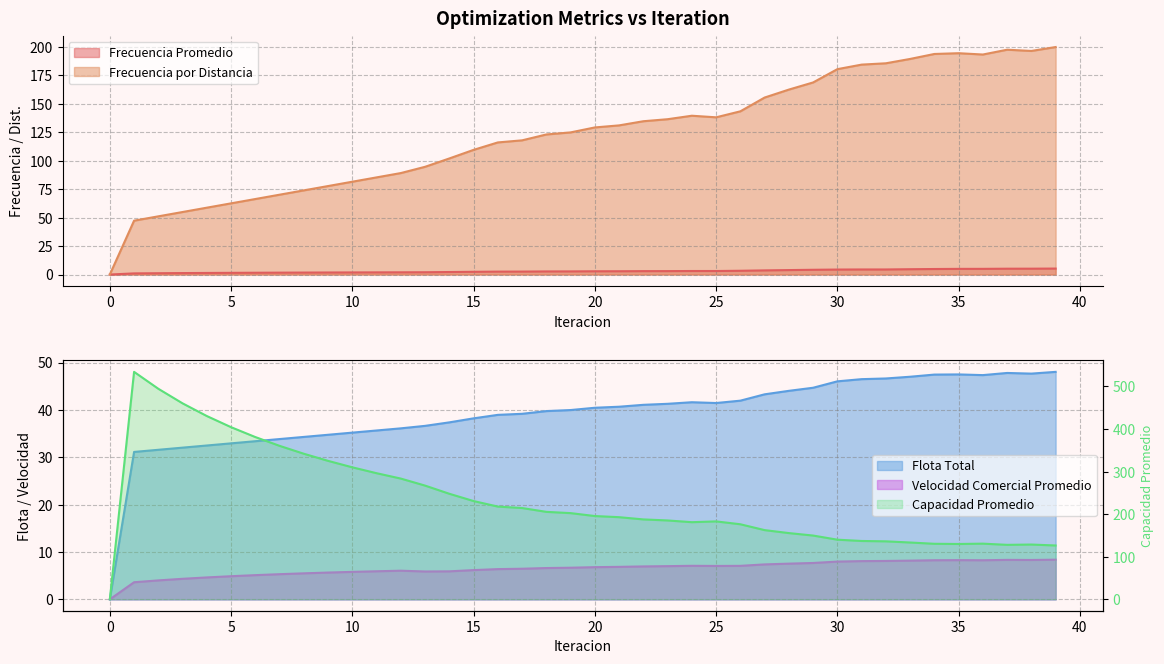

What is the difference between the highest and lowest values at 11?

294.4